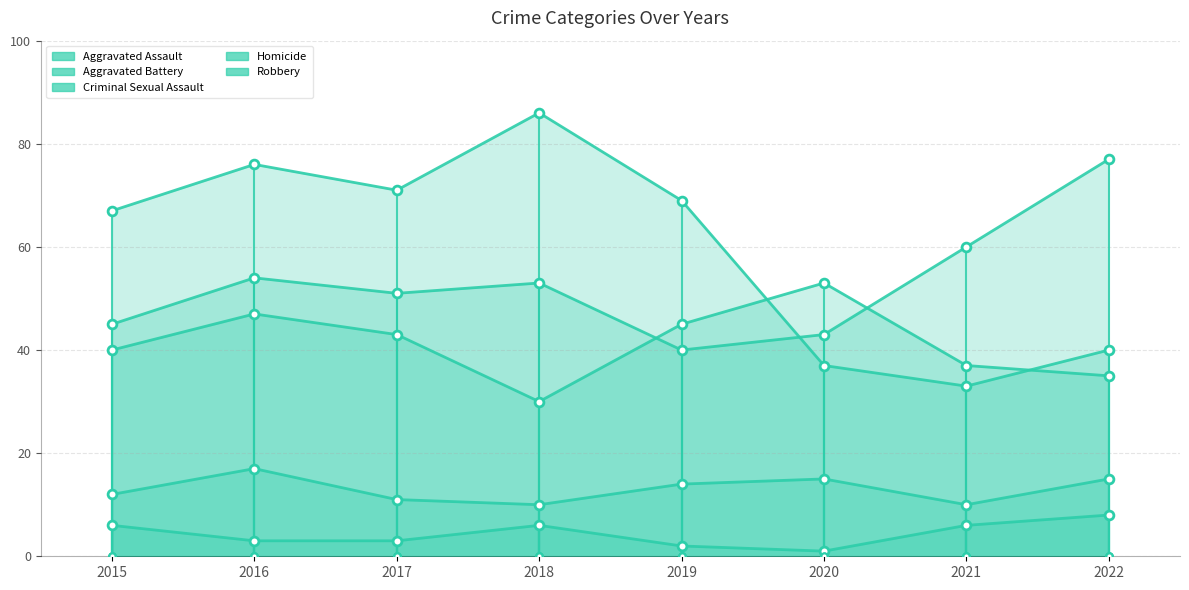

What is the total value across all series at 2021?

146